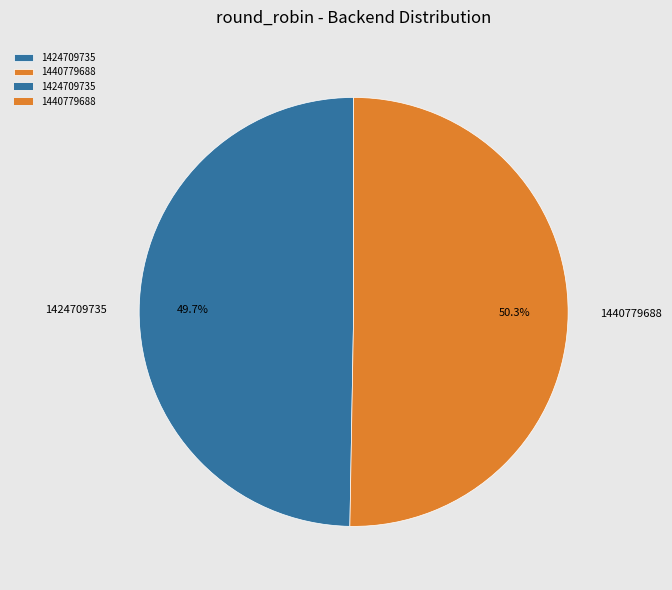

Rank the categories by value from highest to lowest.

1440779688, 1424709735